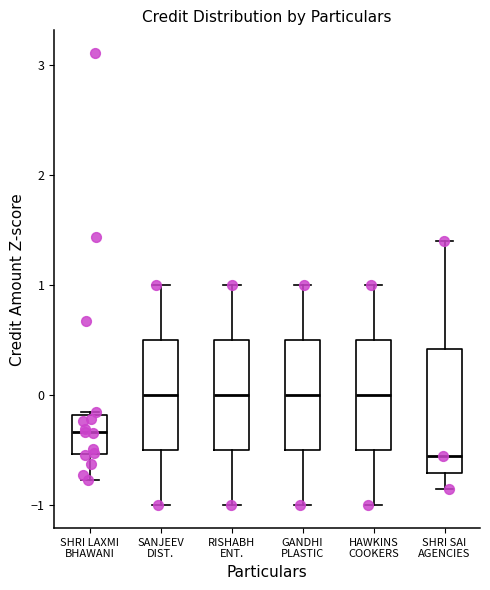

Reading left to right, read every box against the y-axis: the position of its median line, the range the box covers, and the ends of its whiskers. The values are not printed on the chart, so give them approximately, as read against the axis.

SHRI LAXMI BHAWANI: median -0.3, box -0.5 to -0.2, whiskers -0.8 to -0.1
SANJEEV DIST.: median 0.0, box -0.5 to 0.5, whiskers -1.0 to 1.0
RISHABH ENT.: median 0.0, box -0.5 to 0.5, whiskers -1.0 to 1.0
GANDHI PLASTIC: median 0.0, box -0.5 to 0.5, whiskers -1.0 to 1.0
HAWKINS COOKERS: median 0.0, box -0.5 to 0.5, whiskers -1.0 to 1.0
SHRI SAI AGENCIES: median -0.6, box -0.7 to 0.4, whiskers -0.9 to 1.4